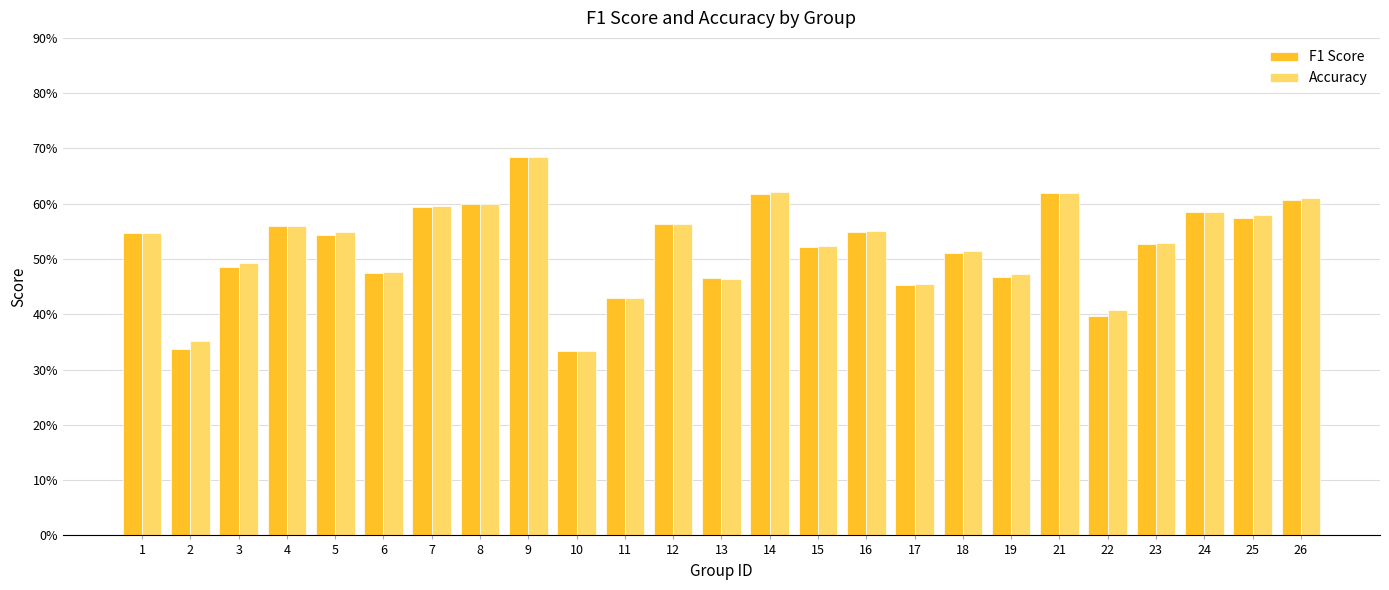

What are all the series names shown in the legend?

F1 Score, Accuracy